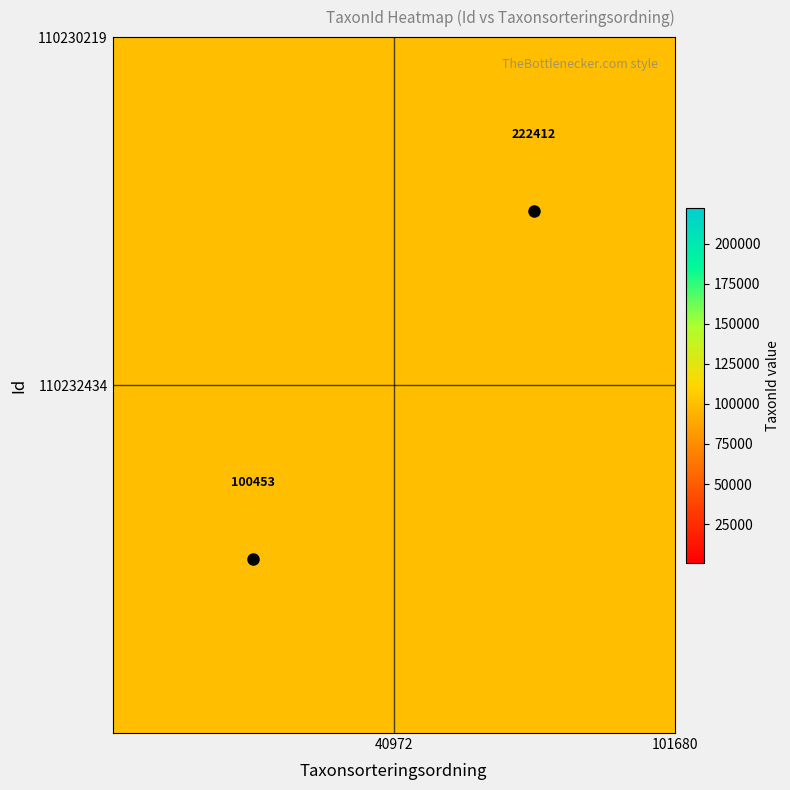

The 110232434 series shows 174341 at 0. True or false?

False